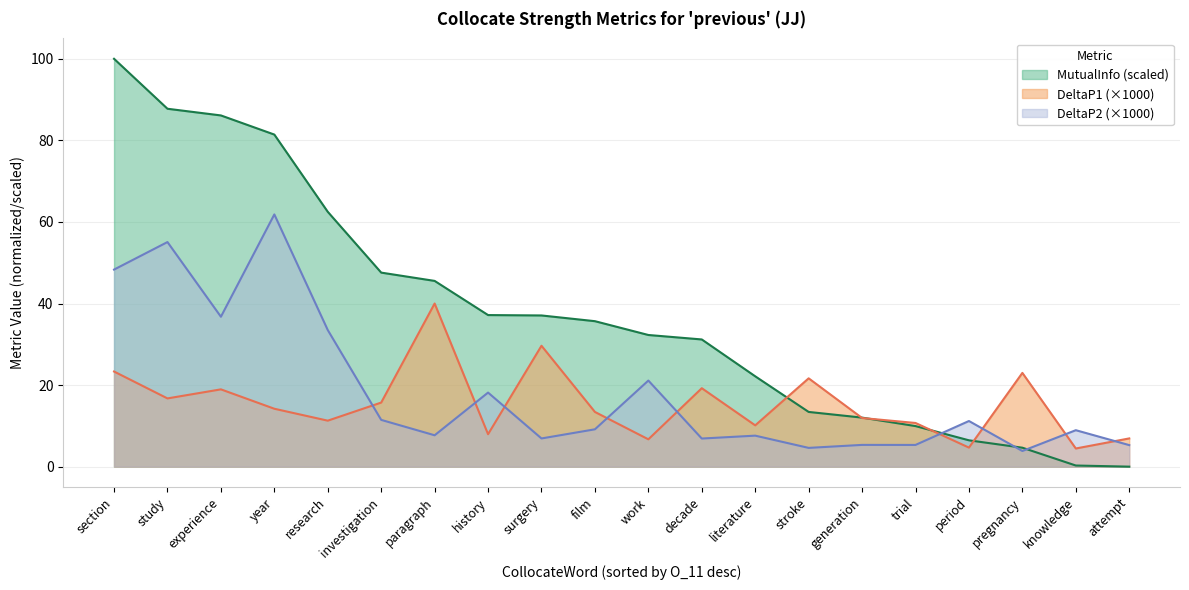

How many data points in DeltaP2 are less than 9?

10